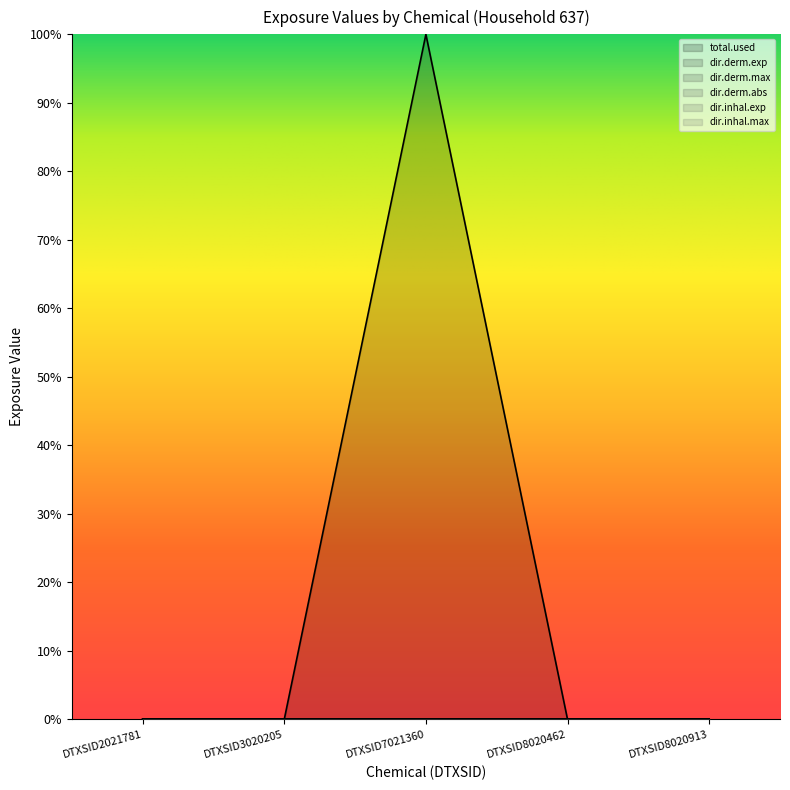

True or false: dir.derm.max and total.used intersect in this chart.

False